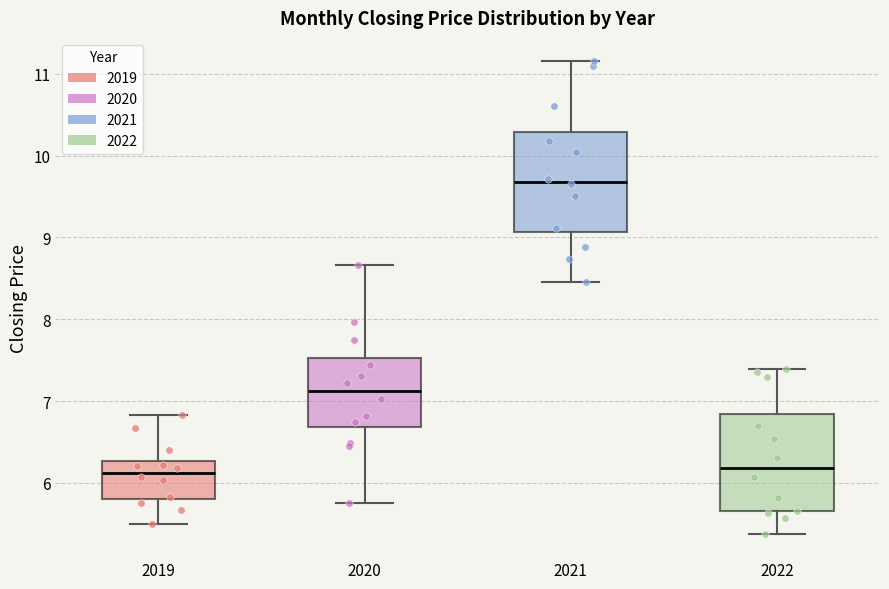

Reading left to right, read every box against the y-axis: the position of its median line, the range the box covers, and the ends of its whiskers. The values are not printed on the chart, so give them approximately, as read against the axis.

2019: median 6.1, box 5.8 to 6.3, whiskers 5.5 to 6.8
2020: median 7.1, box 6.7 to 7.5, whiskers 5.8 to 8.7
2021: median 9.7, box 9.1 to 10.3, whiskers 8.4 to 11.1
2022: median 6.2, box 5.7 to 6.8, whiskers 5.4 to 7.4